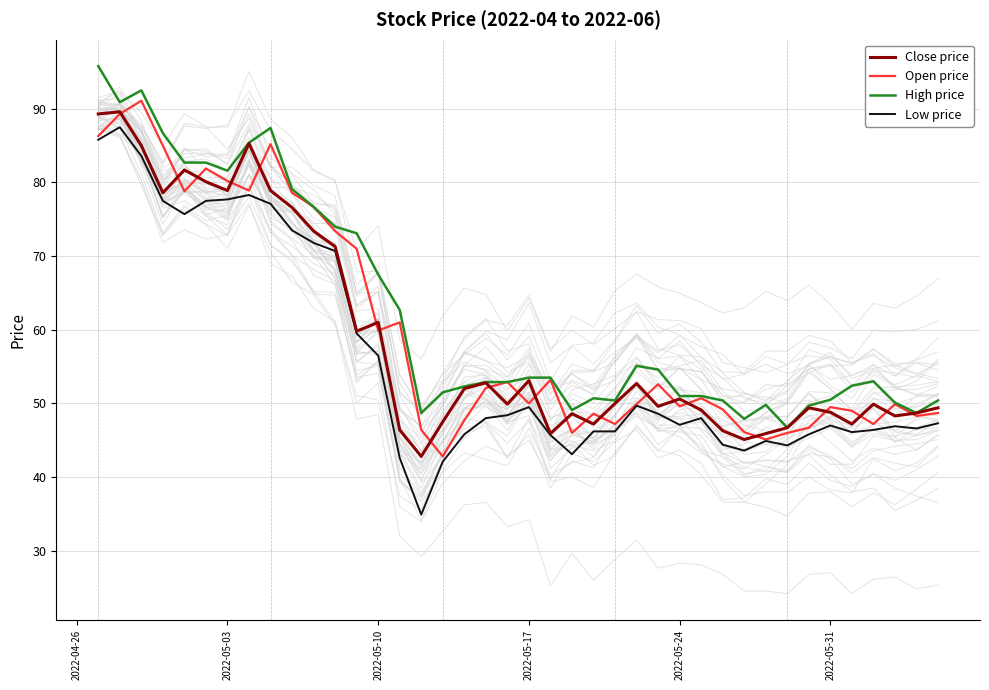

What is the minimum value for Close price?

42.8